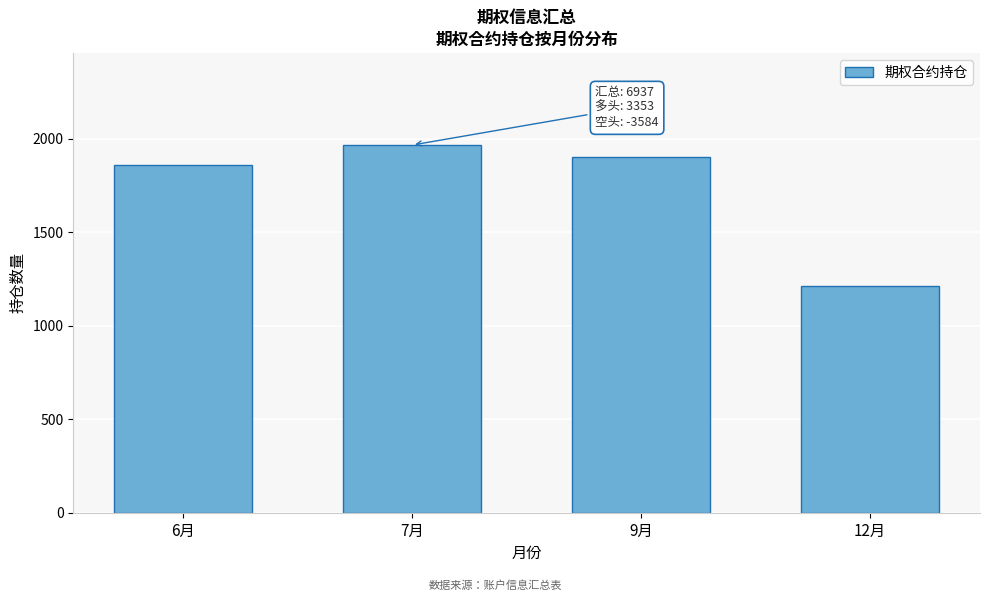

Reading left to right, list all the values displayed in this chart.

6月=1857	7月=1966	9月=1904	12月=1210